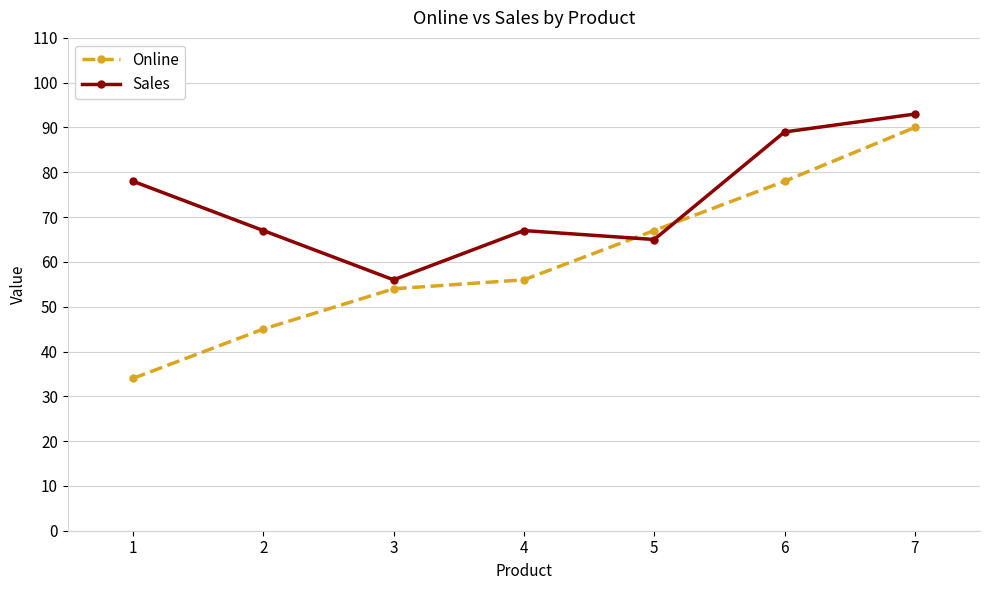

How many lines are shown in the chart?

2